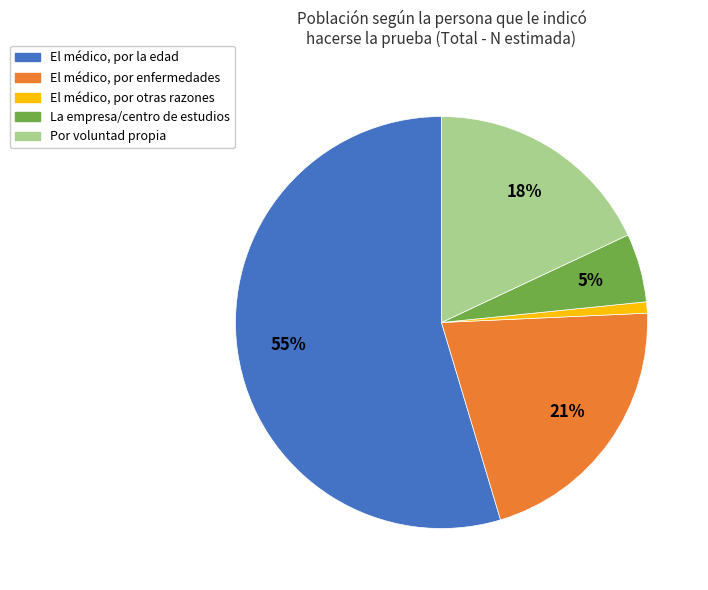

Is it true that El médico, por la edad is 55% of the pie?

True